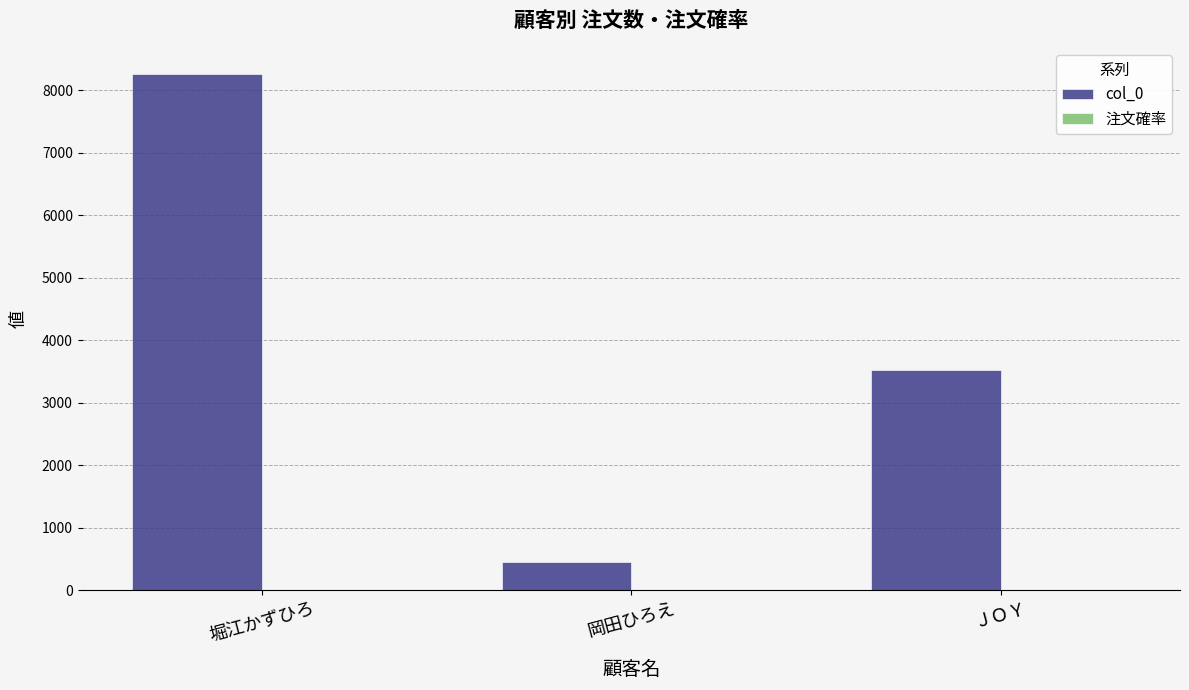

The value of col_0 at ＪＯＹ is 3525.0. True or false?

True